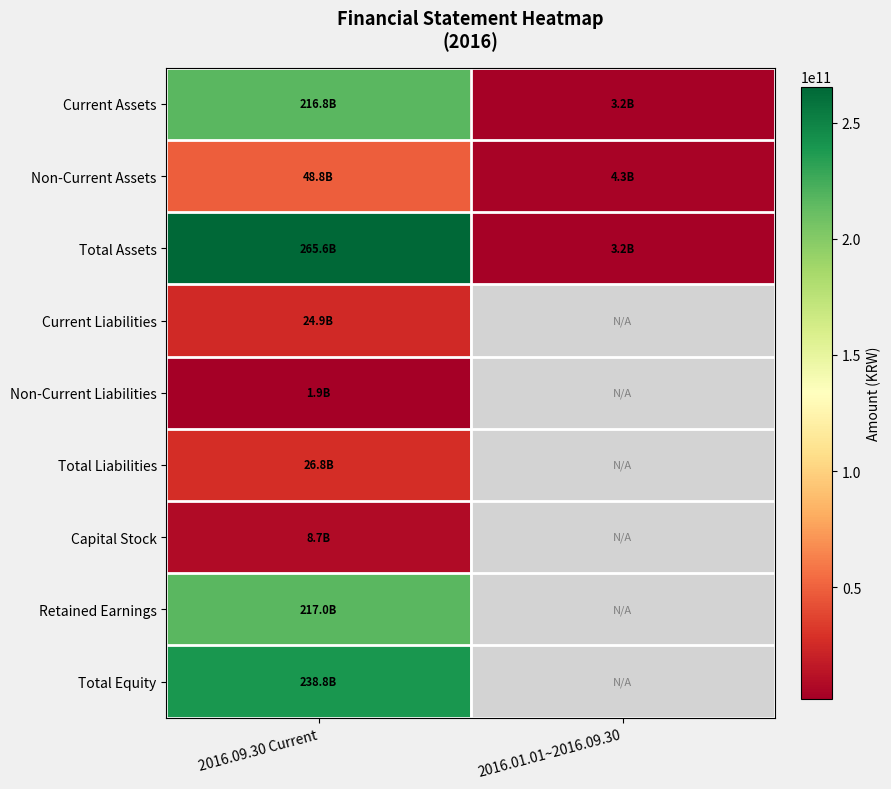

Is it true that Non-Current Liabilities equals 1852552609.0 at 2016.09.30 Current?

True